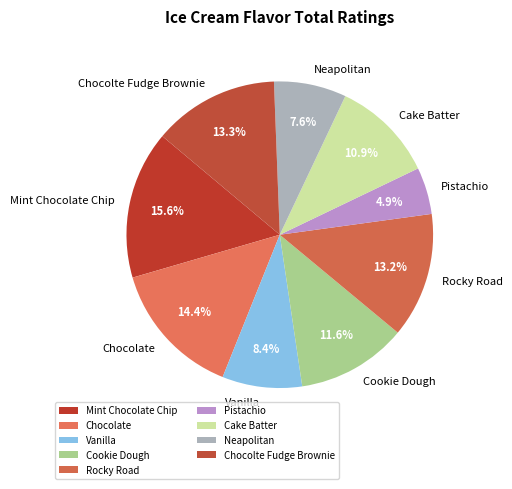

What is the largest slice in the pie chart?

Mint Chocolate Chip